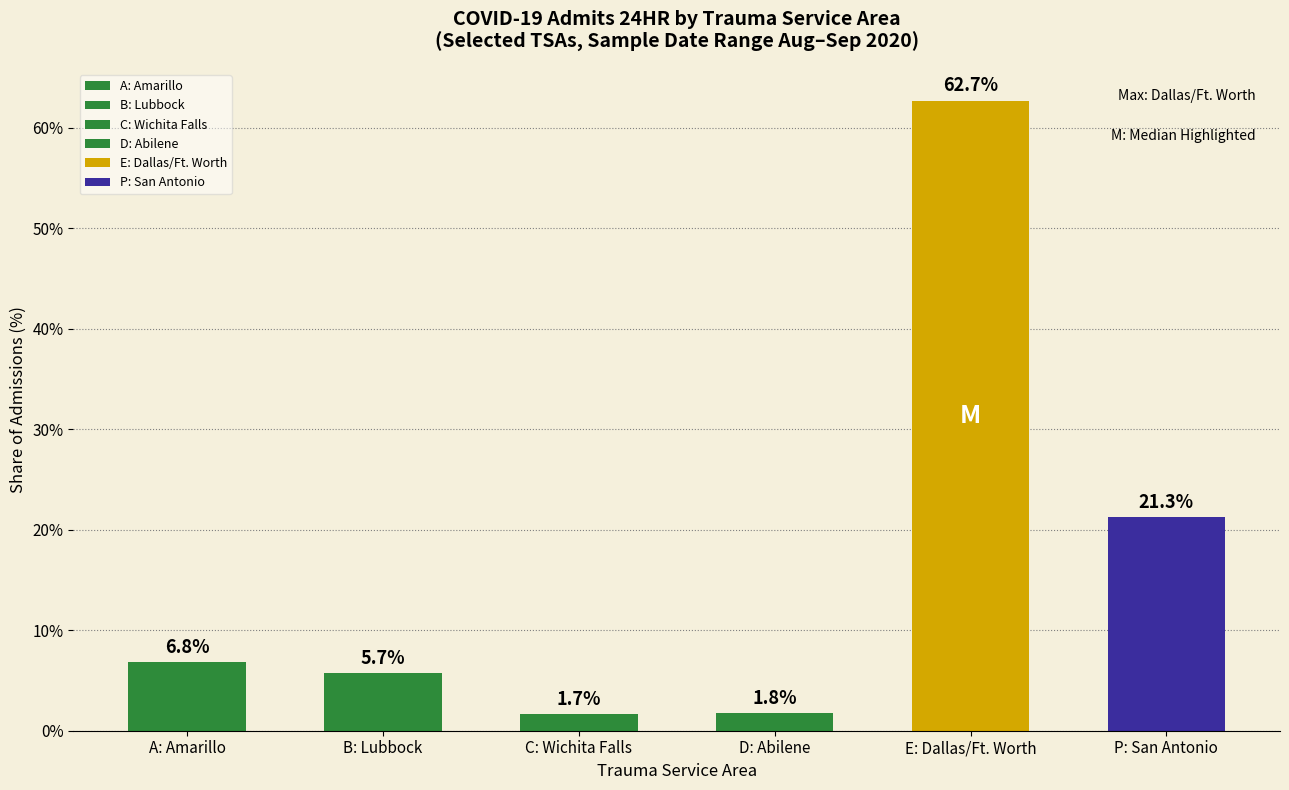

How many series are shown in this chart?

1